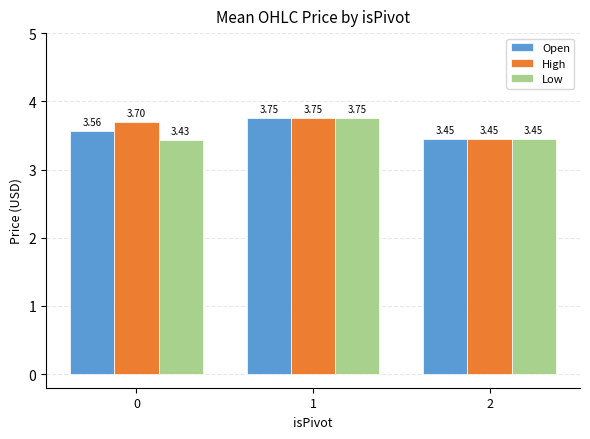

How many categories are shown in the chart?

3